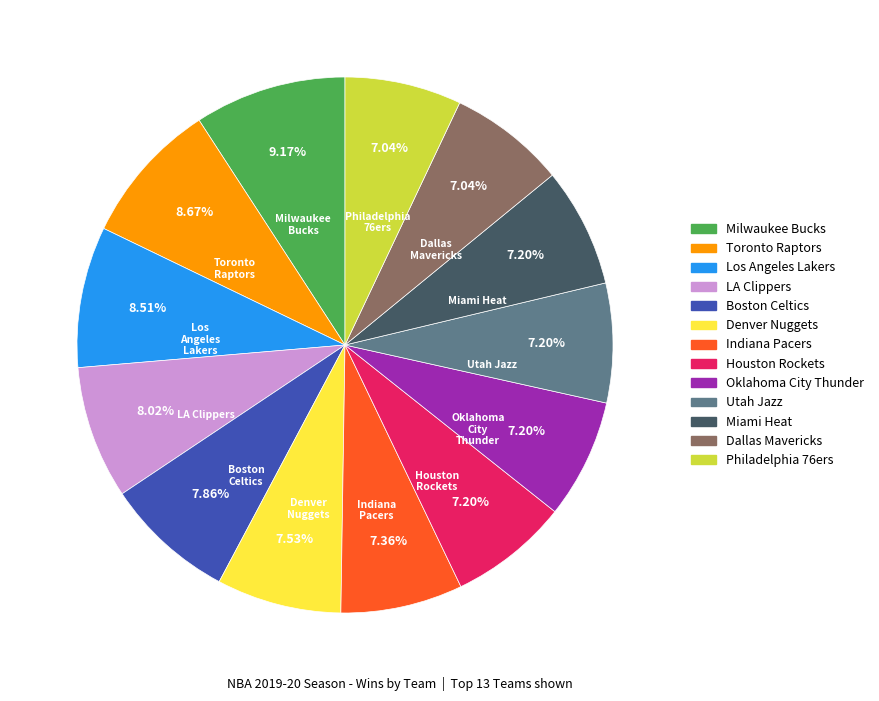

Is the sum of LA Clippers and Toronto Raptors greater than half?

No